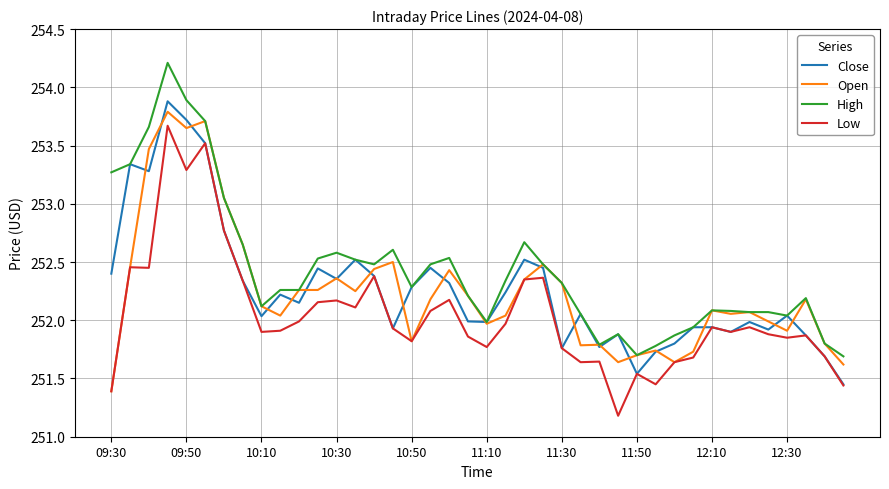

What is the minimum value shown in the chart?

251.2